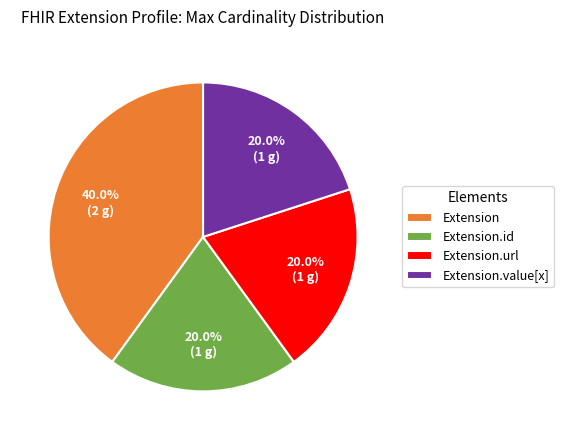

Count the number of slices in the pie.

4